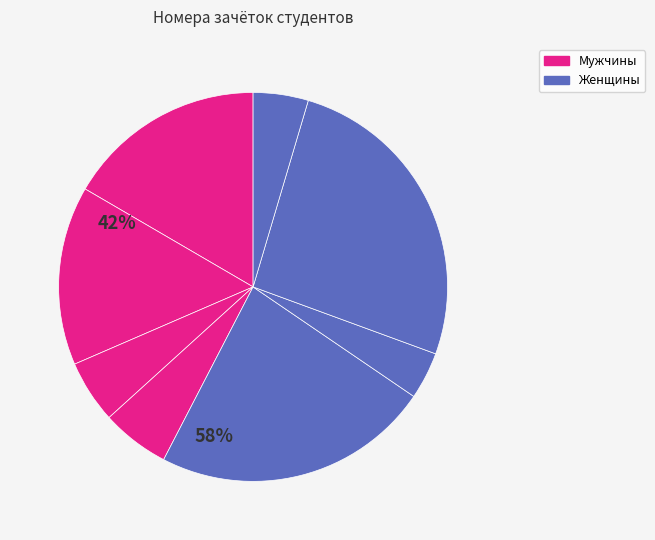

How many segments does this pie chart have?

8